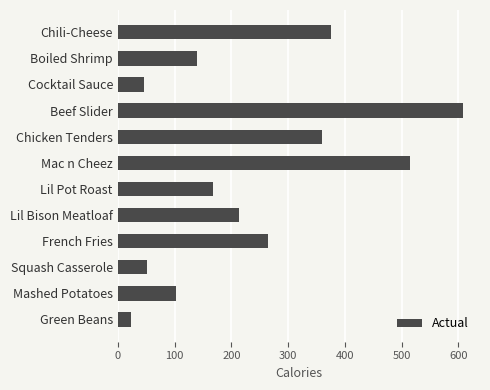

Which category has the highest value across all series?

Beef Slider